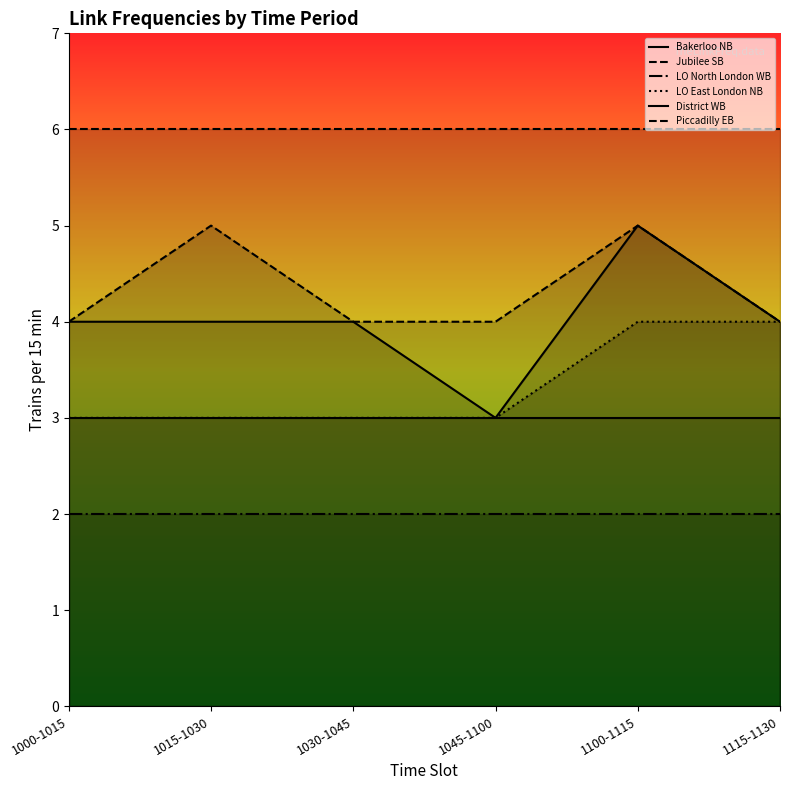

What is the label of the 1st point from the left?

1000-1015